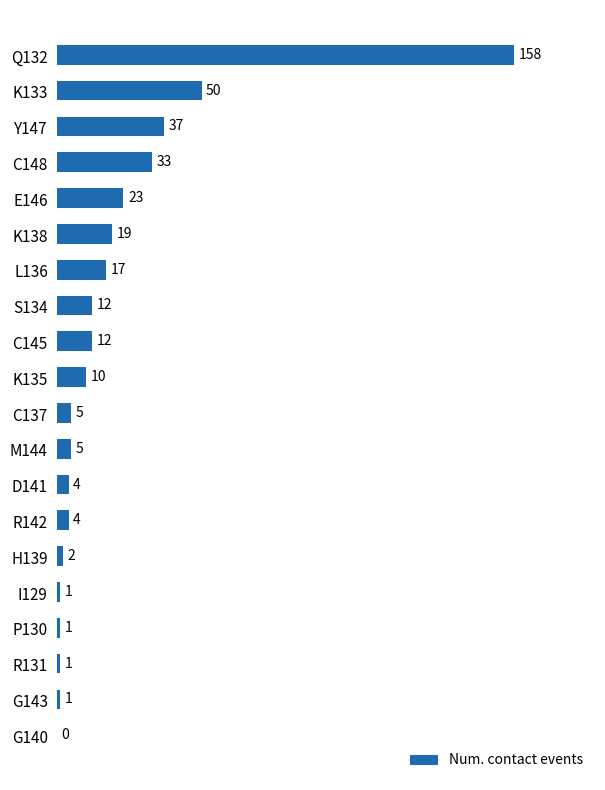

What is the maximum value shown in the chart?

158